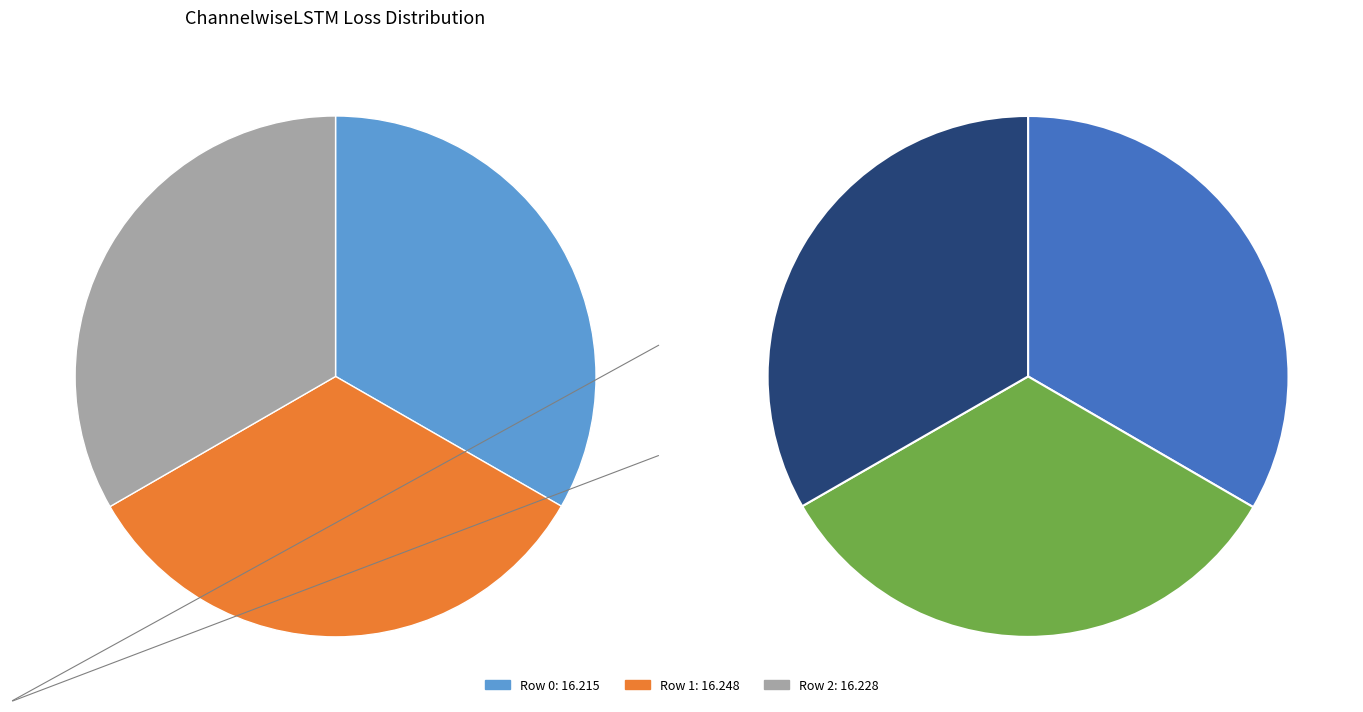

What is the smallest slice in the pie chart?

Row 0